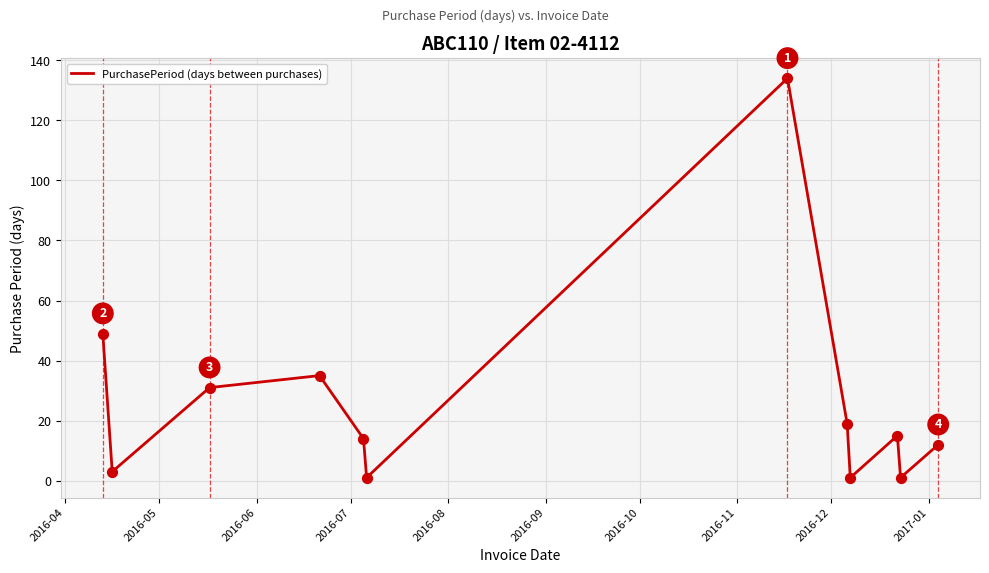

What is the difference between the maximum and minimum values?

133